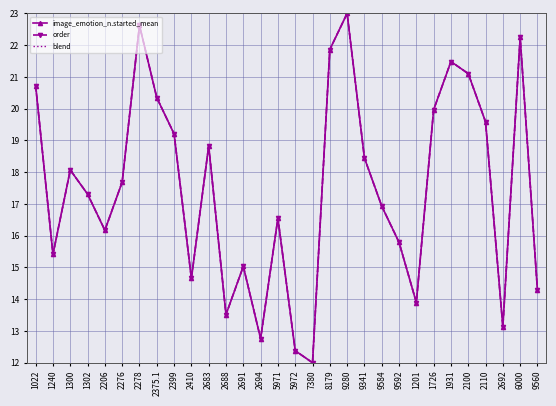

What position from the left is 2399?

9